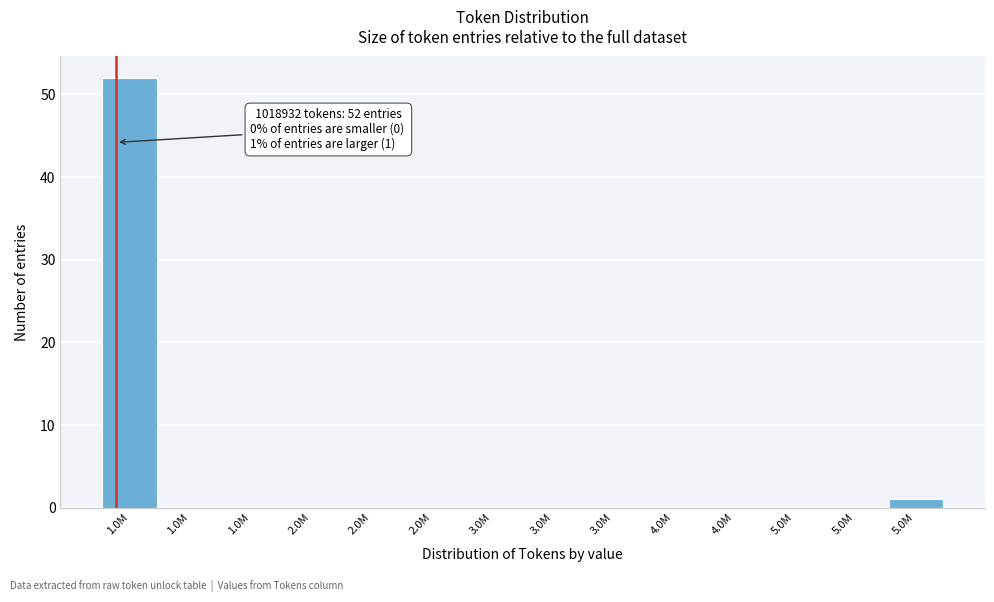

How many series are shown in this chart?

1